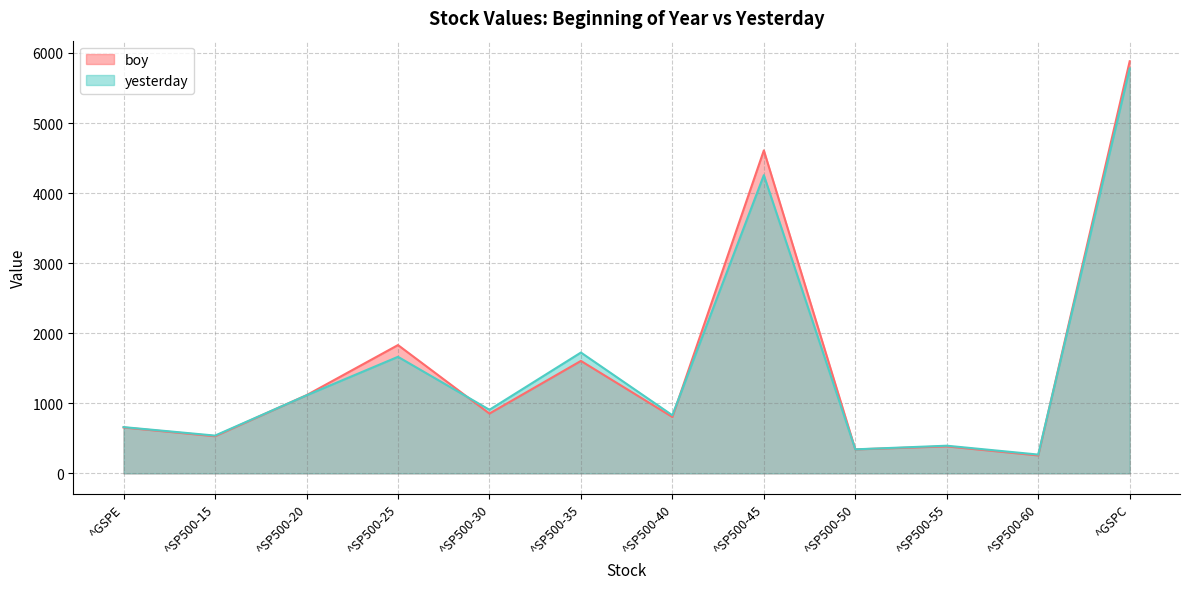

What is the difference between the maximum and minimum values in the boy series?

5625.7